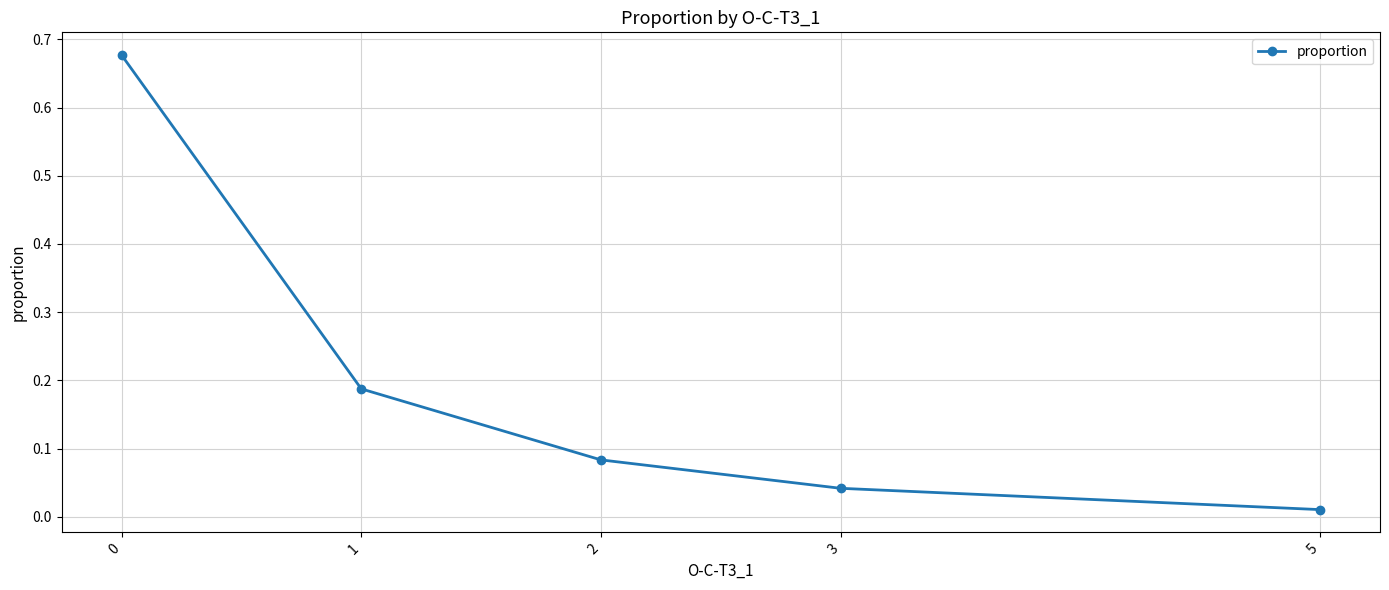

Is it true that the value at 0 is 0.9?

False